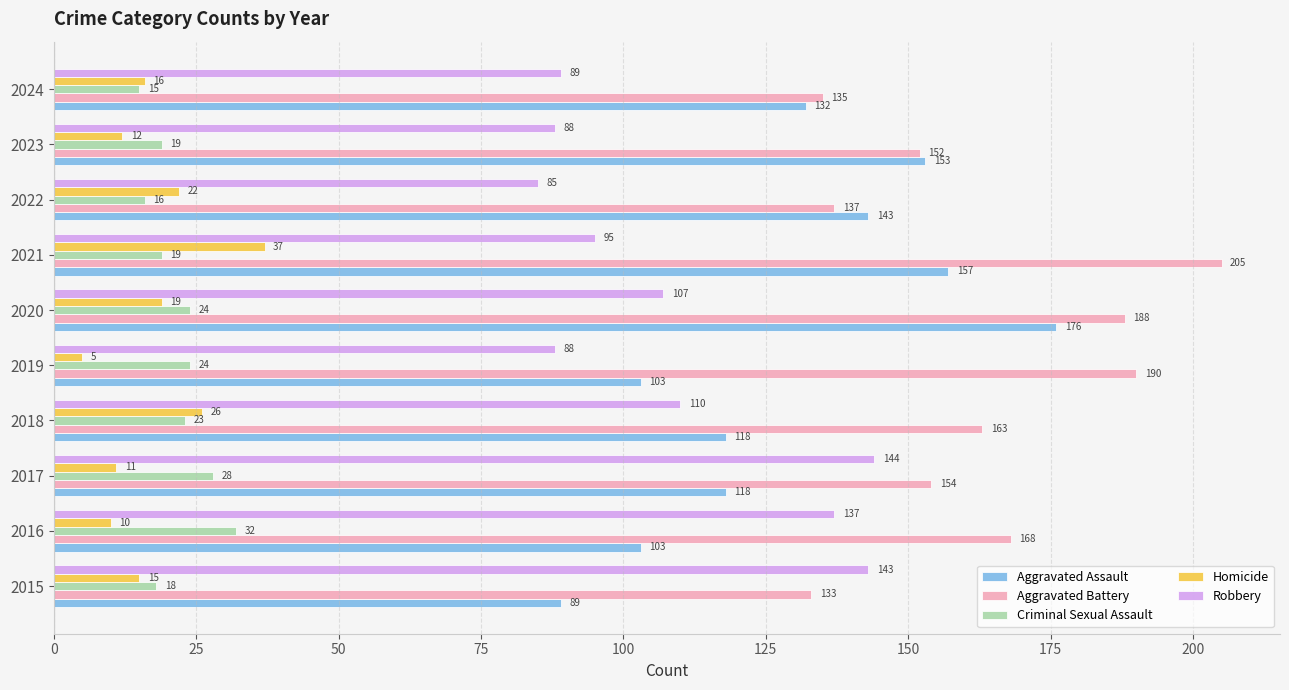

Is the value of Aggravated Assault at 2023 greater than the value of Criminal Sexual Assault at 2016?

Yes